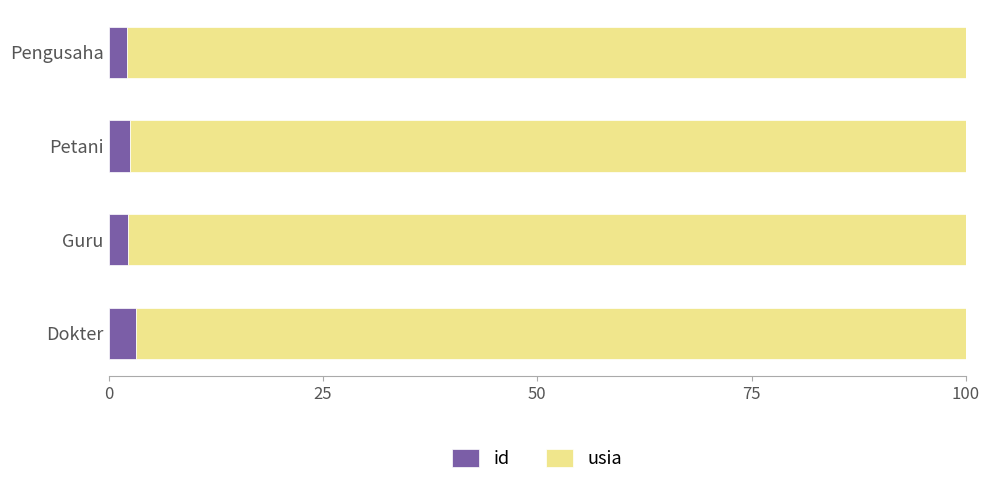

What is the highest value of the id series?

3.2